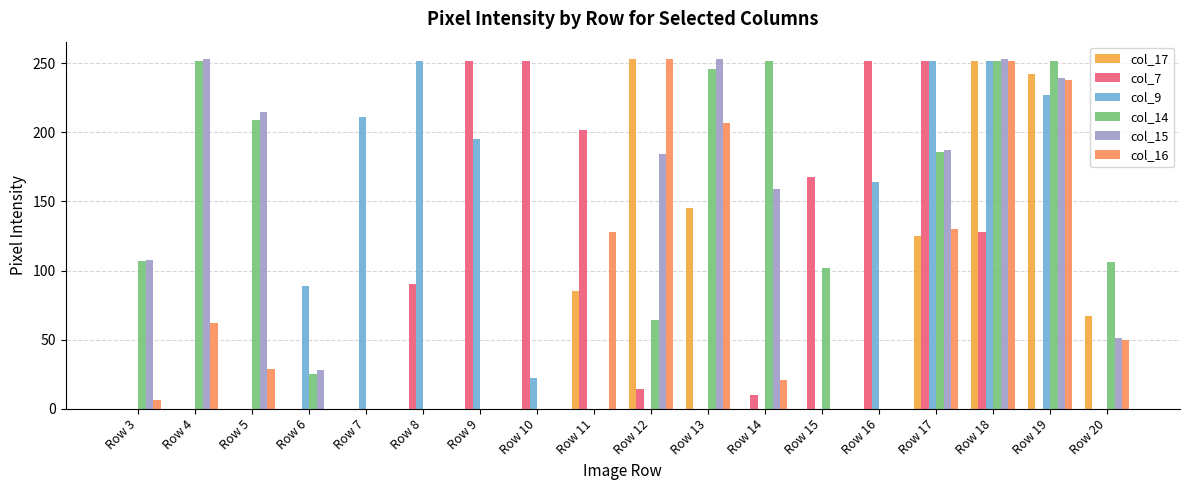

At which category is the sum across all series the highest?

Row 18